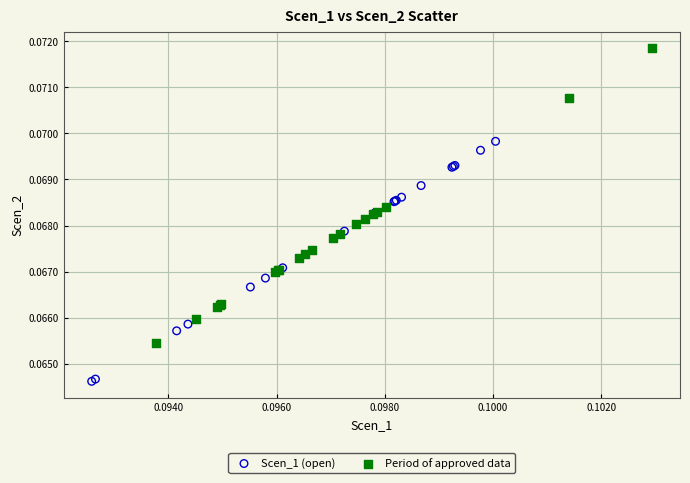

What are all the series names shown in the legend?

Scen_1 (open), Period of approved data